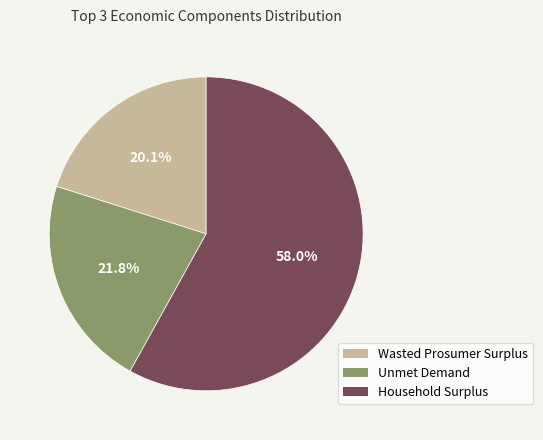

To the nearest percent, what is the difference between the largest and smallest slice percentages?

38%